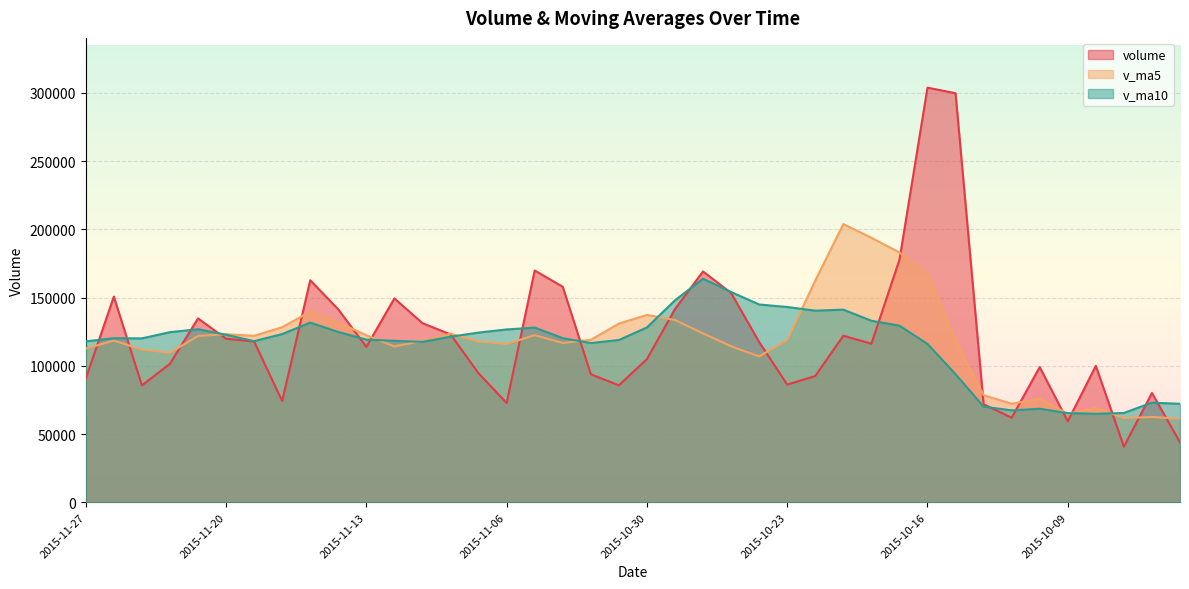

What is the label of the 10th point from the right?

2015-10-16